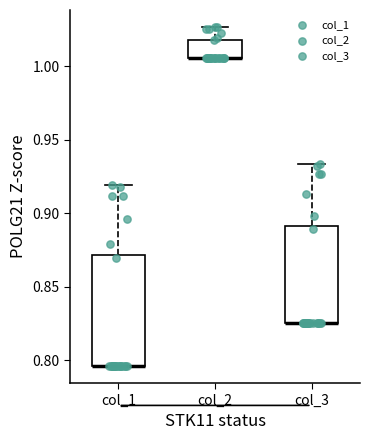

Reading left to right, read every box against the y-axis: the position of its median line, the range the box covers, and the ends of its whiskers. The values are not printed on the chart, so give them approximately, as read against the axis.

col_1: median 0.795 (drawn on the box's lower edge), box 0.795 to 0.870, whiskers 0.795 to 0.920
col_2: median 1.005 (drawn on the box's lower edge), box 1.005 to 1.020, whiskers 1.005 to 1.025
col_3: median 0.825 (drawn on the box's lower edge), box 0.825 to 0.890, whiskers 0.825 to 0.935